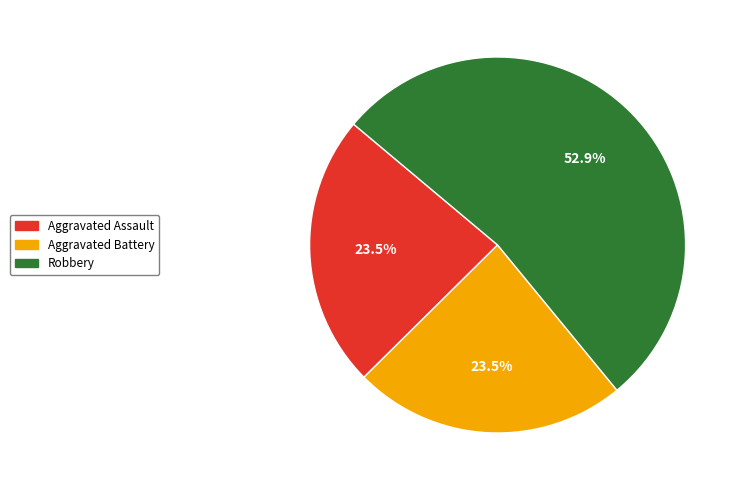

Does any single category account for the majority?

Yes